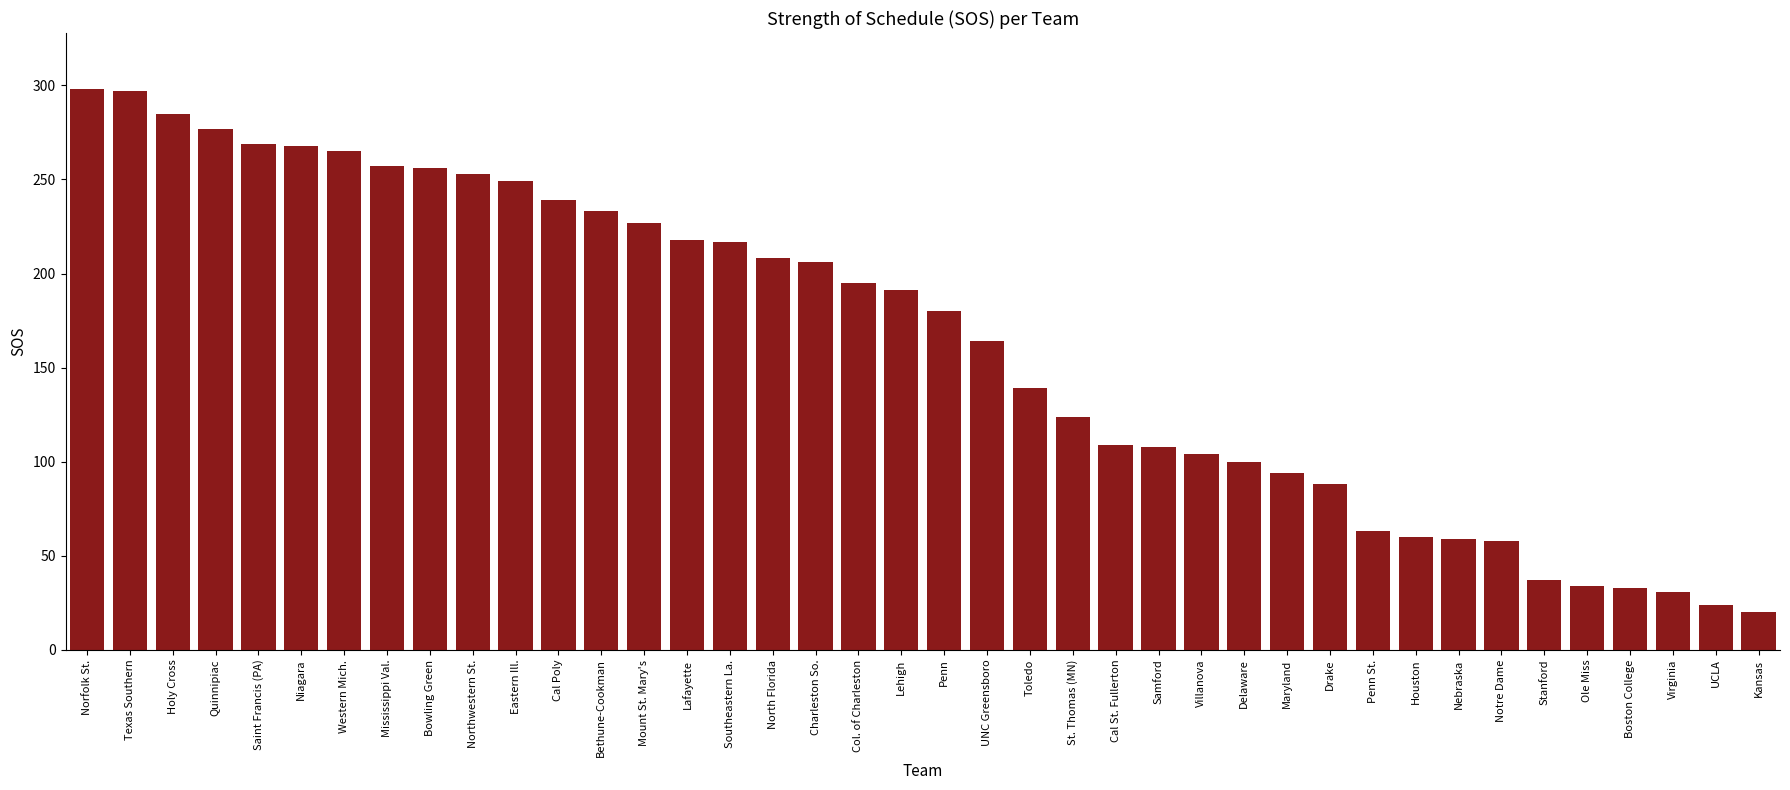

What is the average value?

163